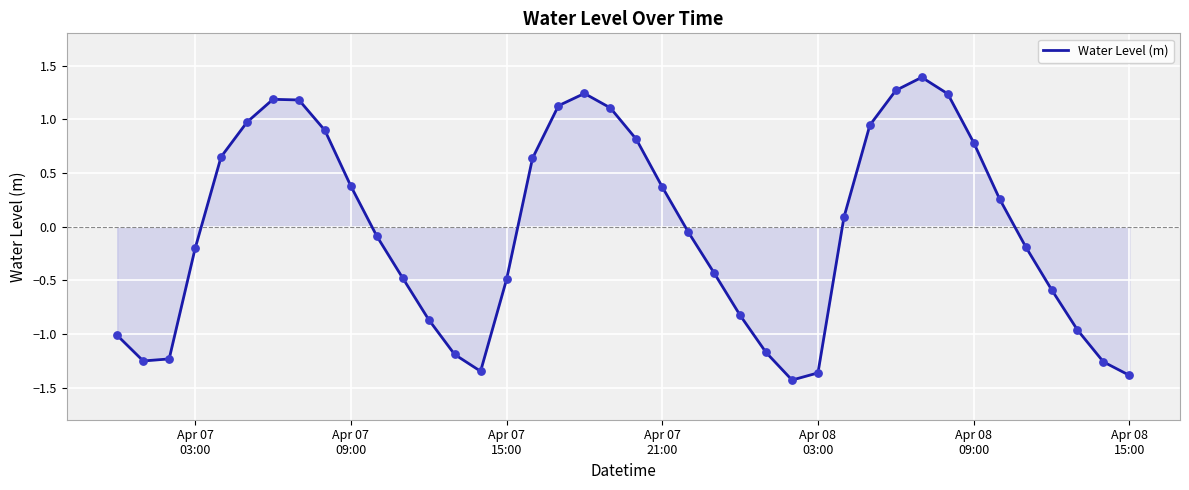

What is the difference between the maximum and minimum values?

2.8